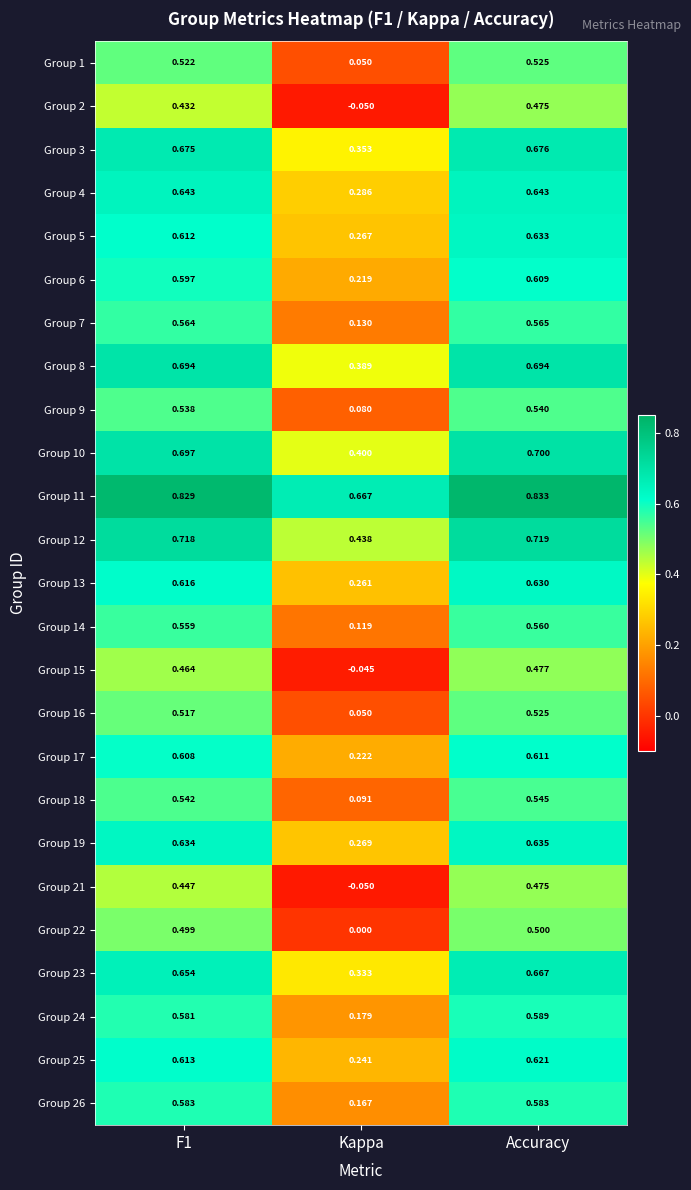

What is the spread (max minus min) of values at Kappa?

0.7